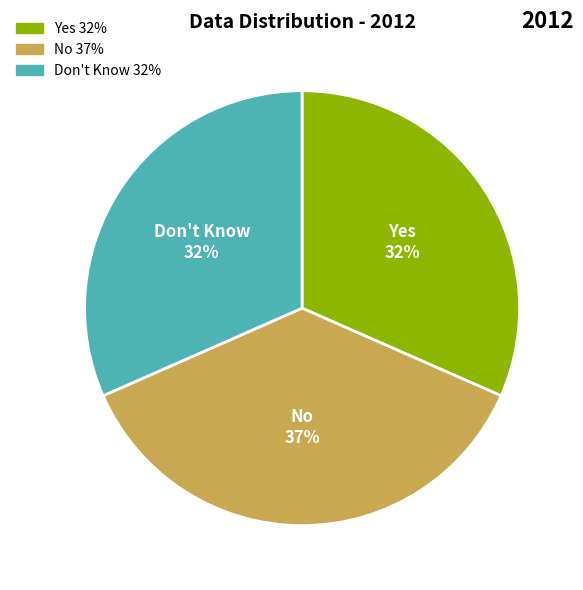

Is it true that Yes is 46% of the pie?

False